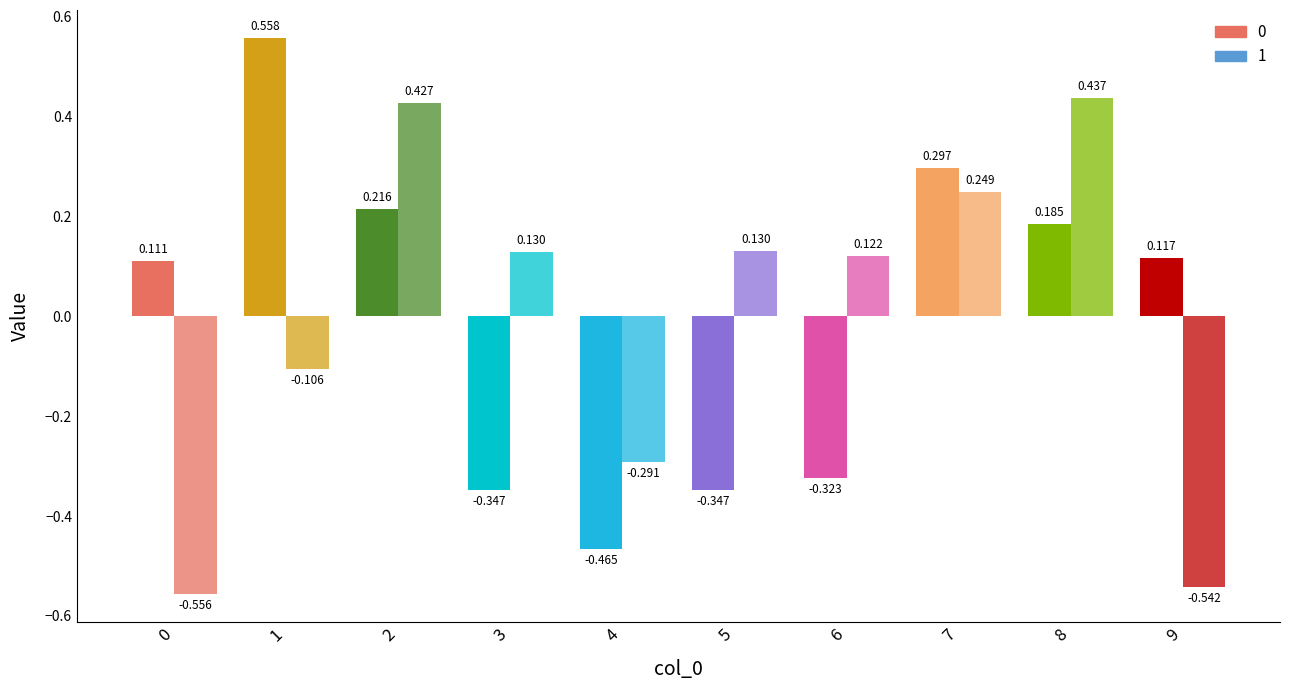

Reading left to right, list all the values displayed in this chart.

0: 0.1	0.6	0.2	-0.3	-0.5	-0.3	-0.3	0.3	0.2	0.1
1: -0.6	-0.1	0.4	0.1	-0.3	0.1	0.1	0.2	0.4	-0.5